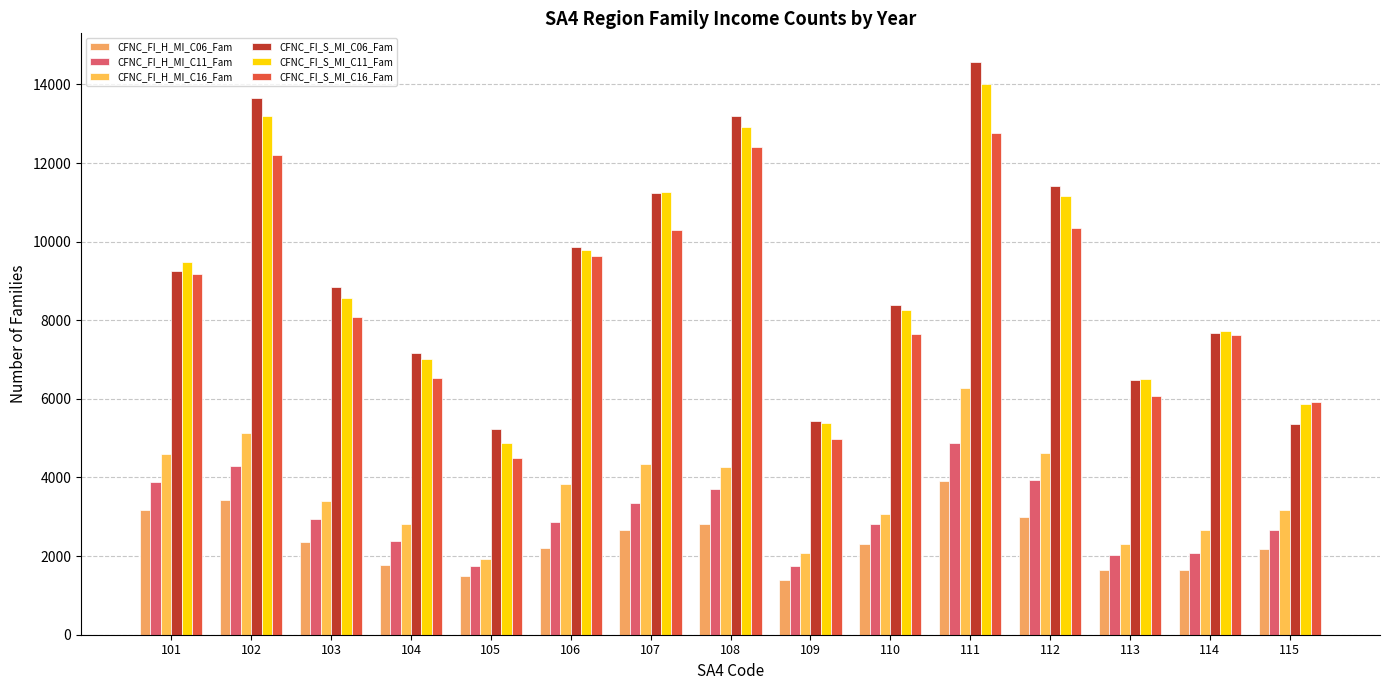

What is the difference between the maximum and minimum values in the CFNC_FI_S_MI_C11_Fam series?

9112